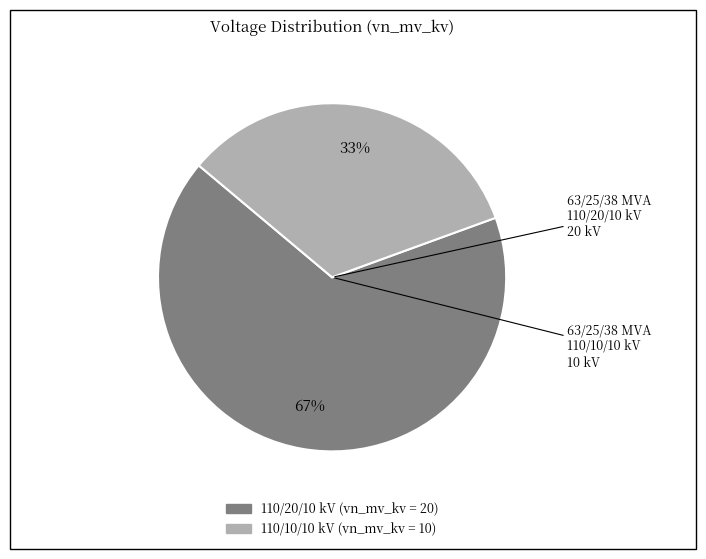

Does any single category account for the majority?

Yes